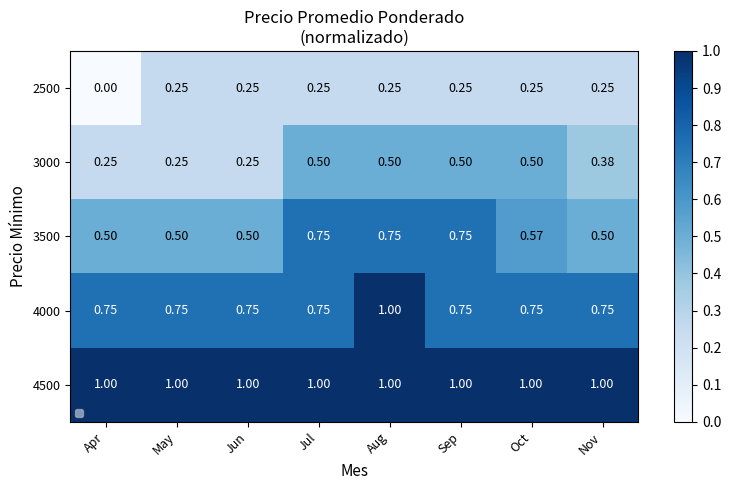

Is the value of 4500 at Aug greater than the value of 3500 at Jun?

Yes